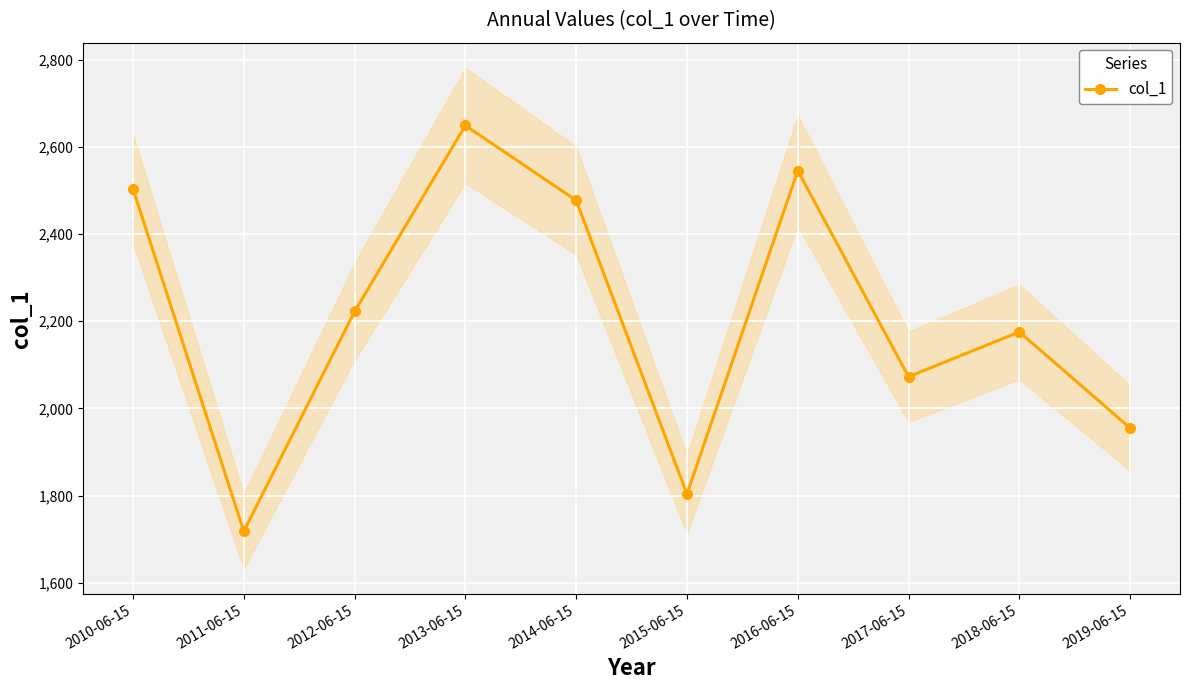

Which label corresponds to the largest value in the chart?

2013-06-15